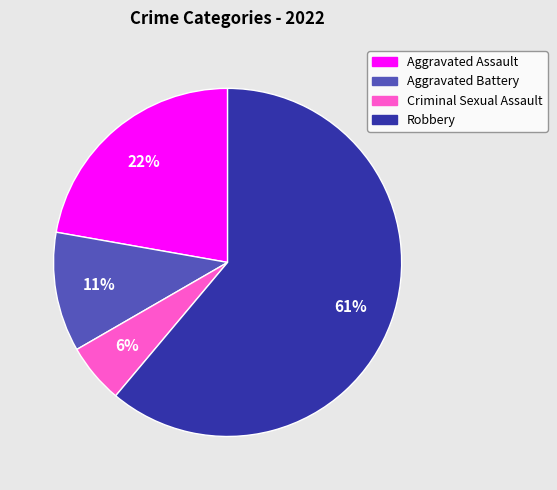

Is Criminal Sexual Assault the majority of the pie?

No